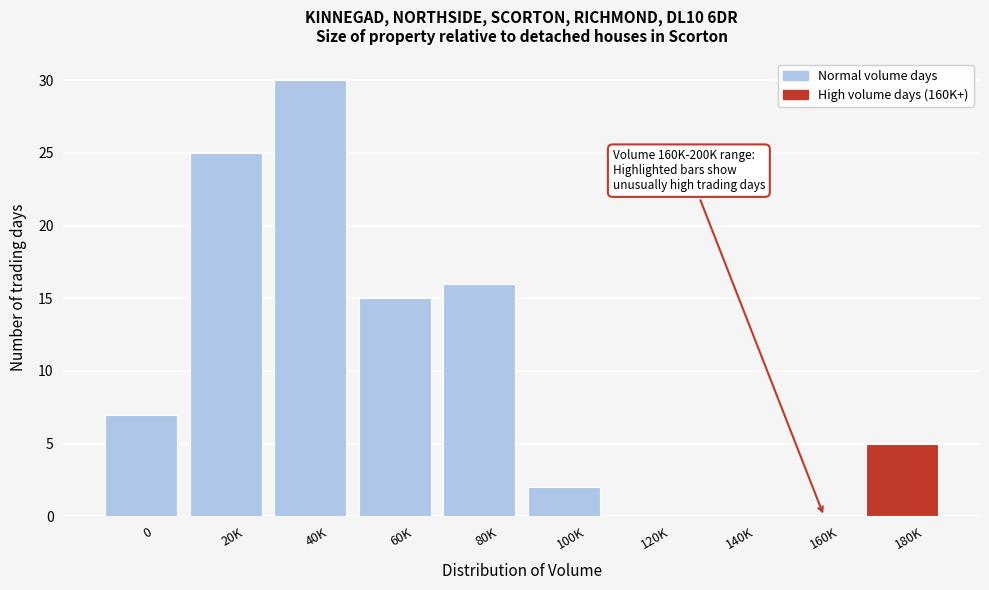

Reading left to right, extract all data points from this chart.

0=7	20K=25	40K=30	60K=15	80K=16	100K=2	120K=0	140K=0	160K=0	180K=5